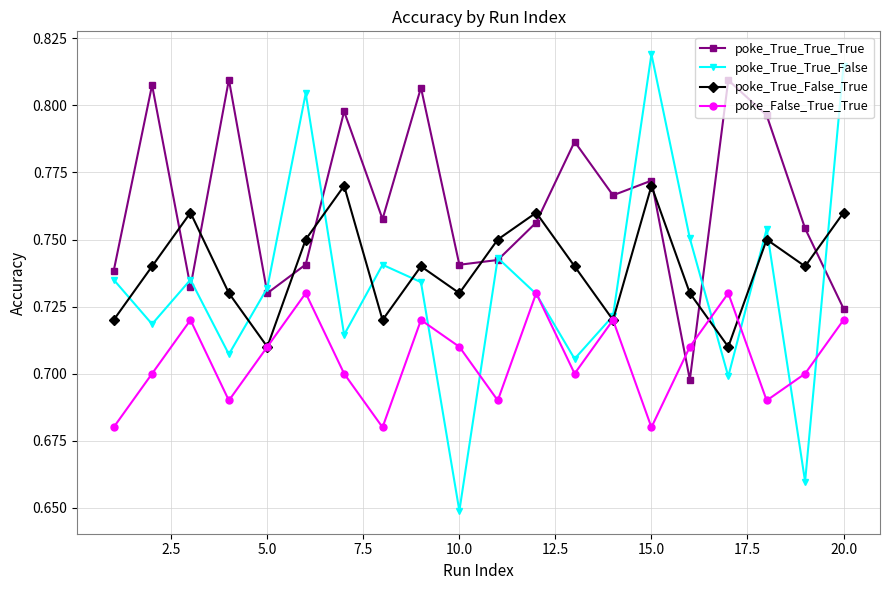

Which series has the widest spread of values?

poke_True_True_False